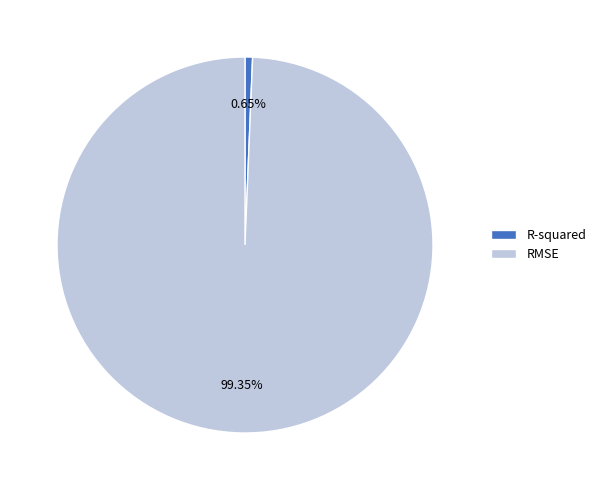

To the nearest percent, what is the average slice percentage?

50%